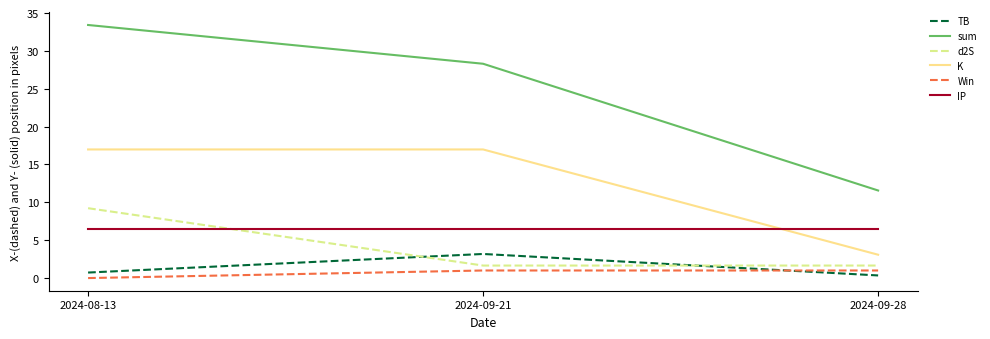

The value of Win at 2024-09-28 is 1.0. True or false?

True